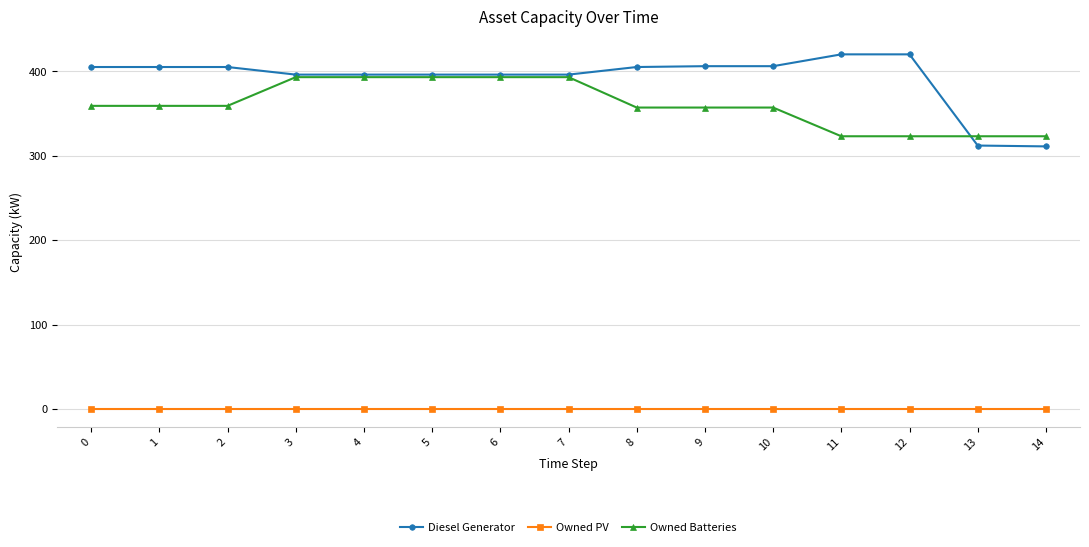

How many distinct data groups are displayed?

3